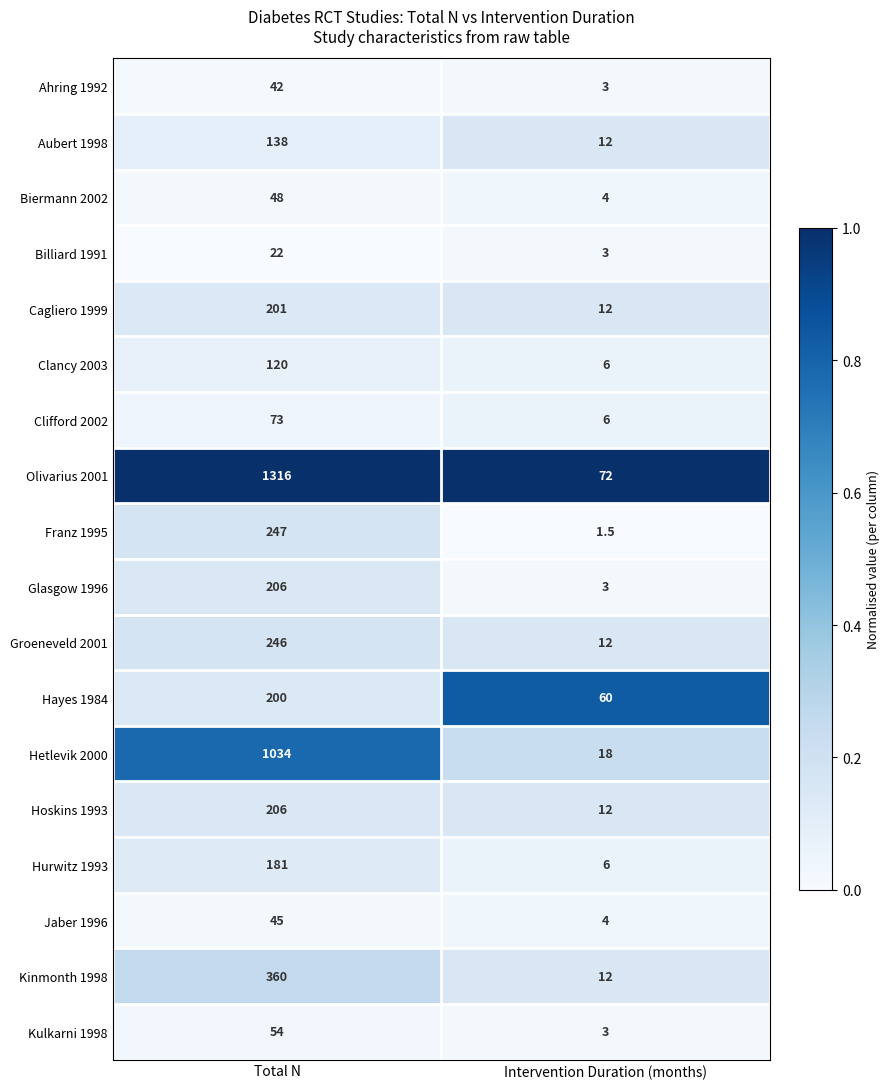

How many data points does each series have?

2